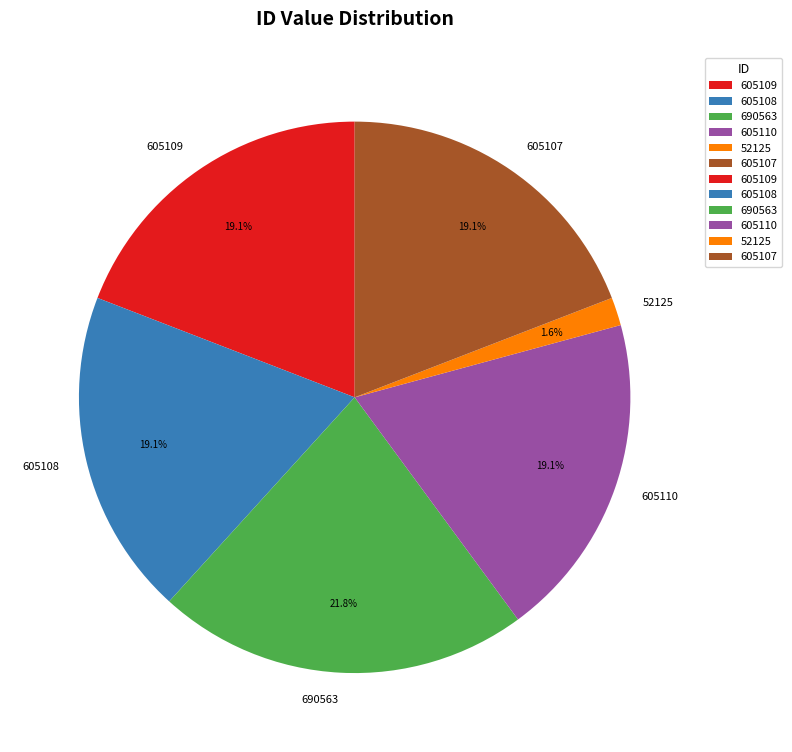

To the nearest percent, what is the difference between the largest and smallest slice percentages?

20%